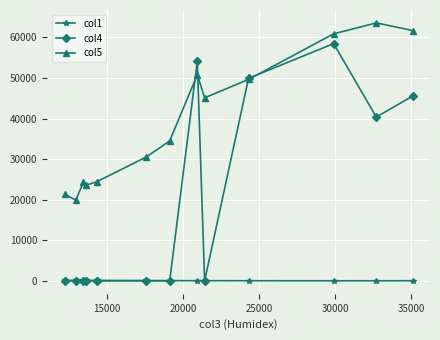

What is the difference between the second highest and second lowest values in the col5 series?

40349.0